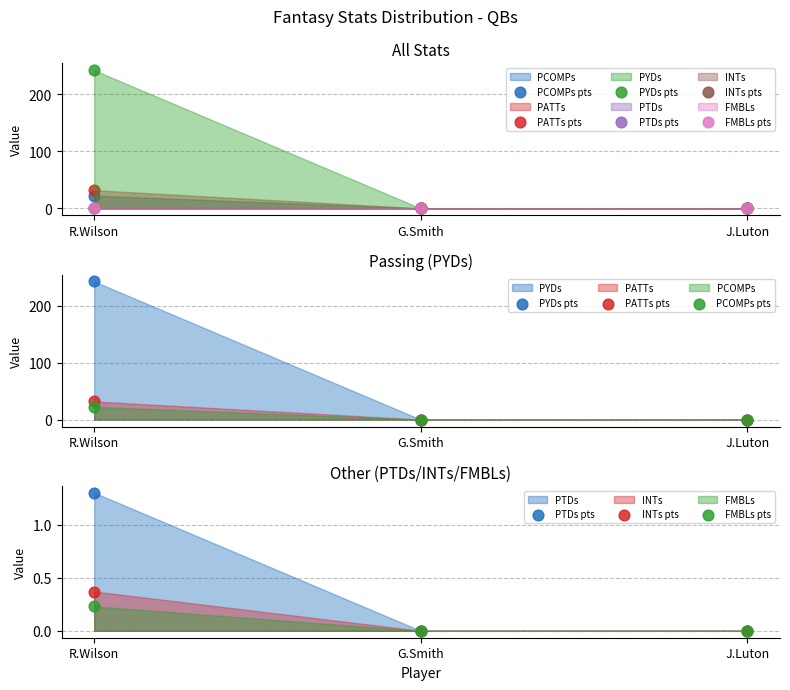

What are all the series names shown in the legend?

PCOMPs pts, PATTs pts, PYDs pts, PTDs pts, INTs pts, FMBLs pts